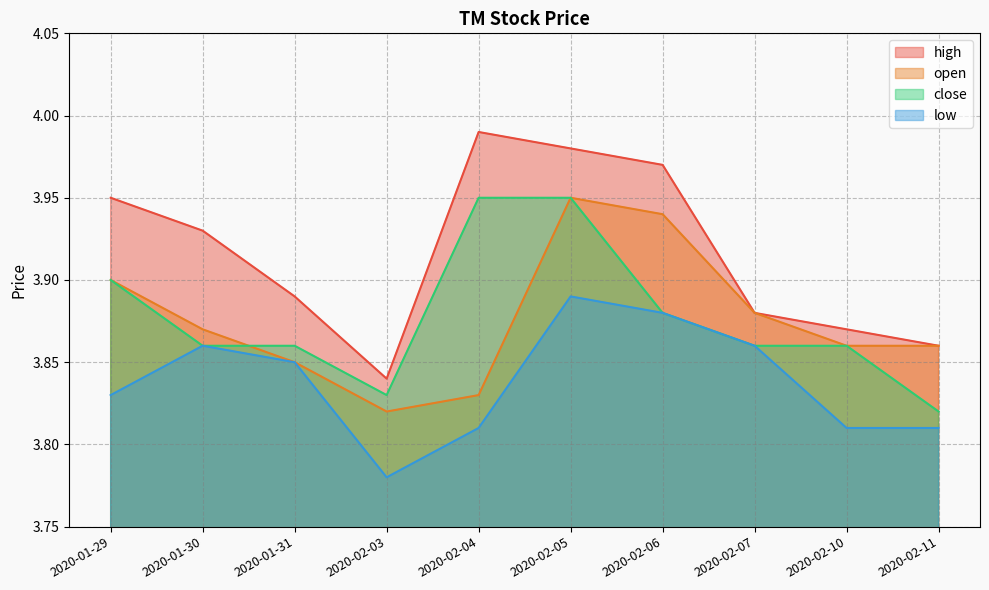

At 2020-01-31, list the series in order from largest to smallest.

high, close, open, low